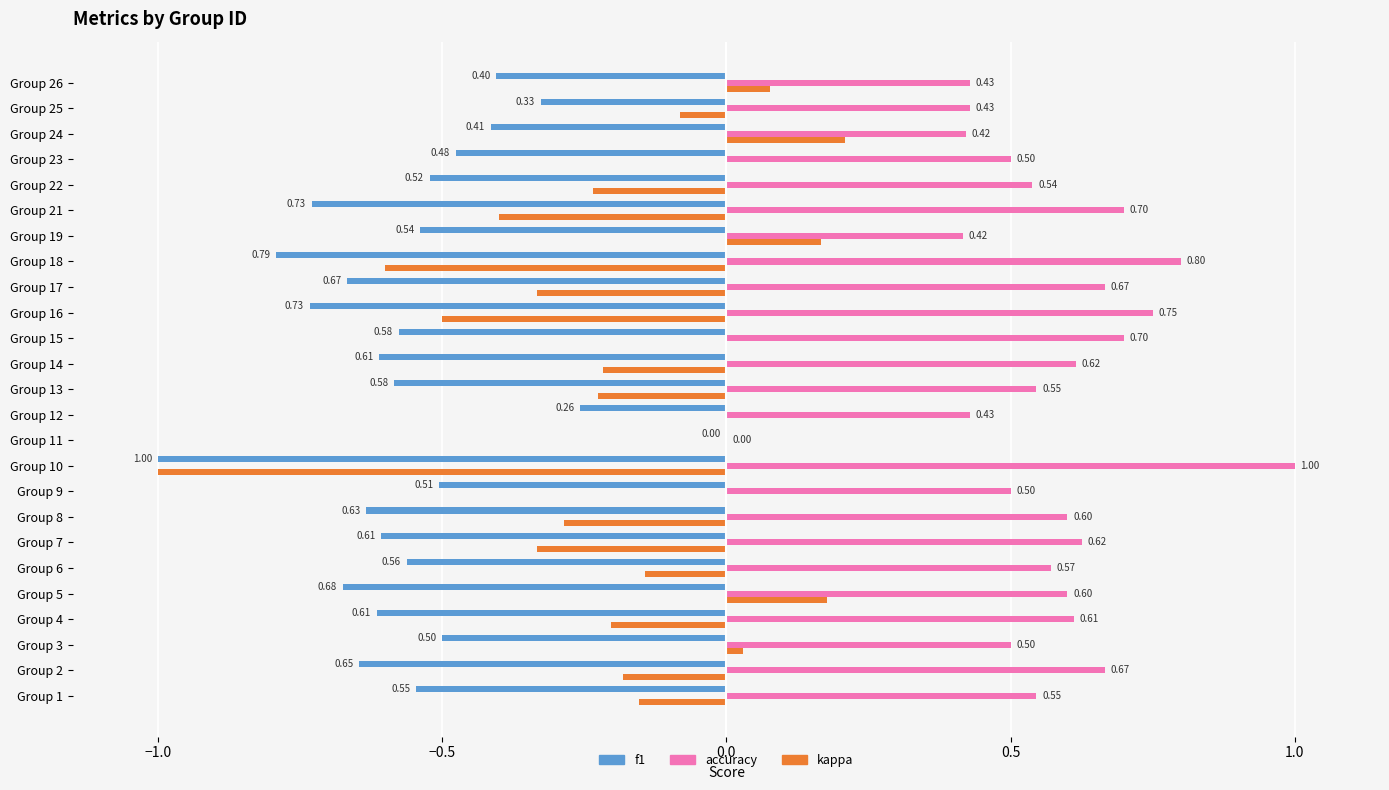

At which category is the sum across all series the highest?

Group 24